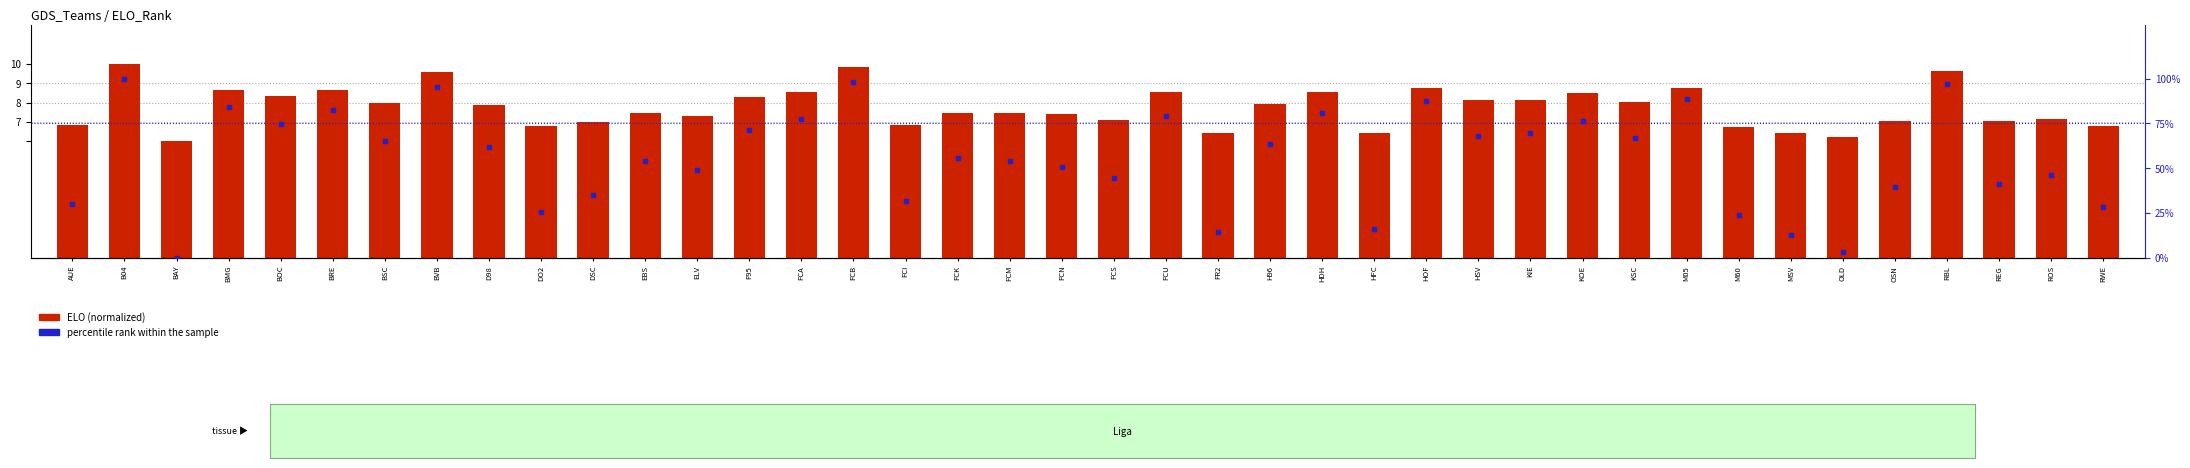

What are all the series names shown in the legend?

ELO (normalized), percentile rank within the sample